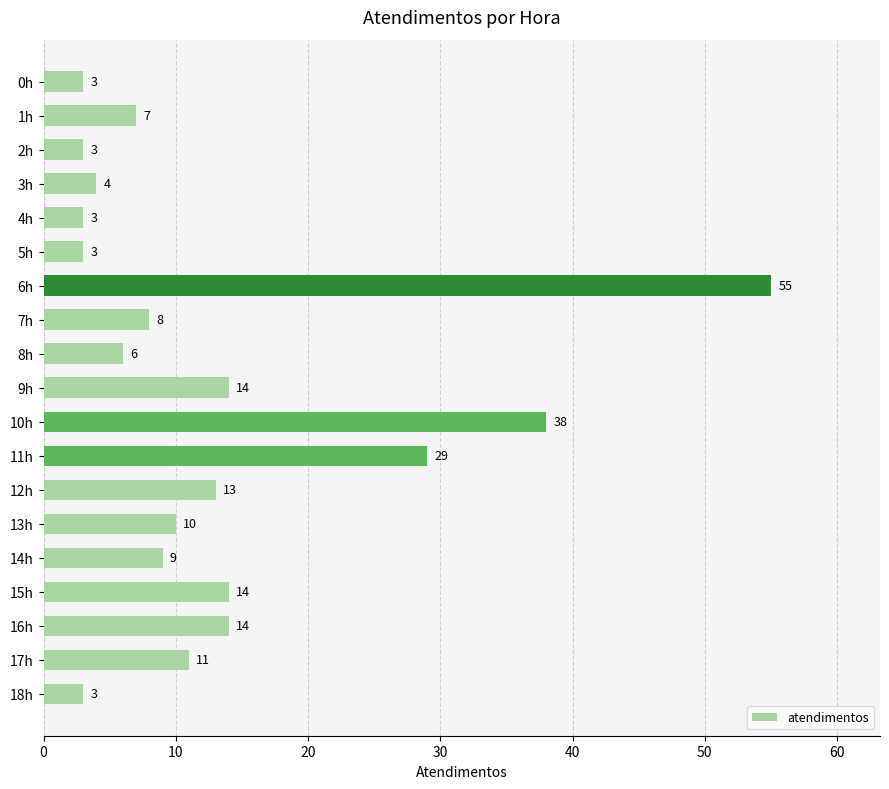

The chart shows a value of 11 at 17h. True or false?

True